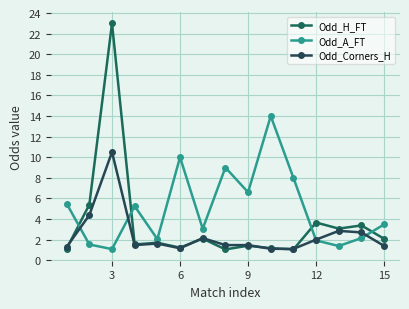

Where is Odd_A_FT nearest to the value 7?

9